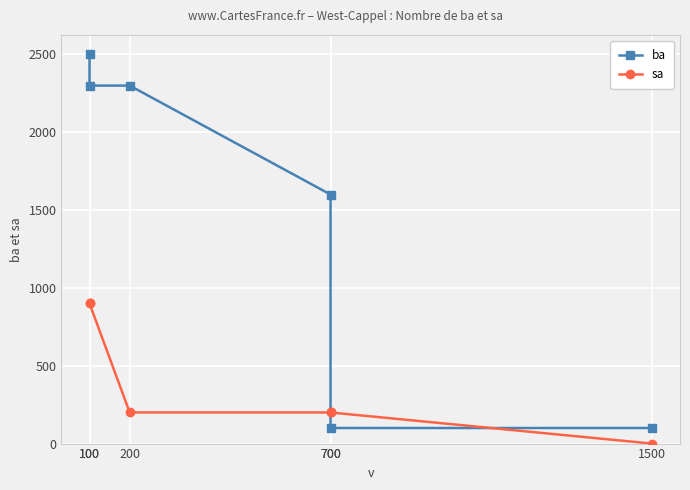

List the labels in order of ba value, smallest first.

700, 1500, 700, 100, 200, 100